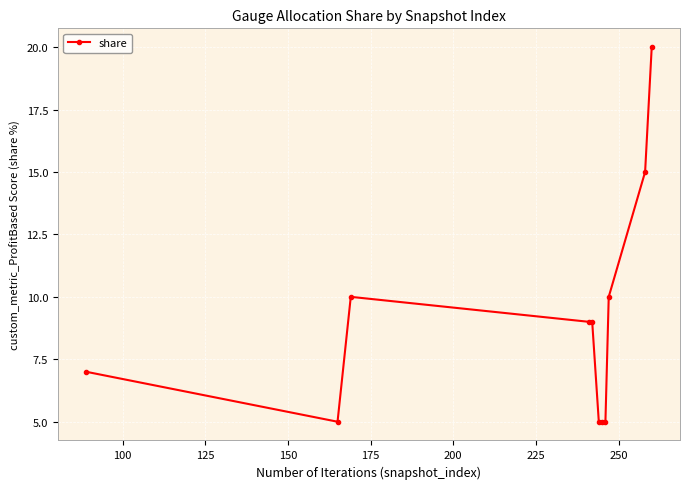

What is the difference between the maximum and minimum values?

15